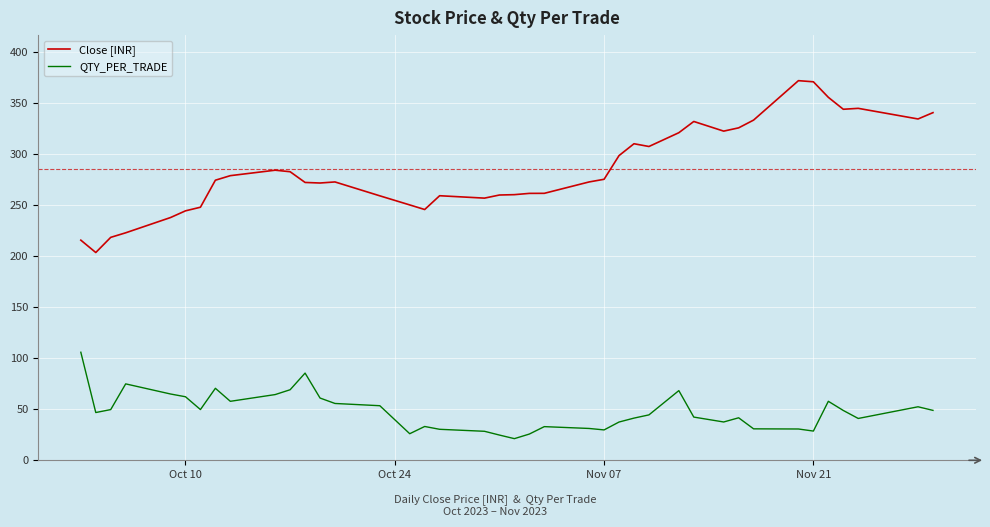

Does the chart display data point markers on the line(s)?

No